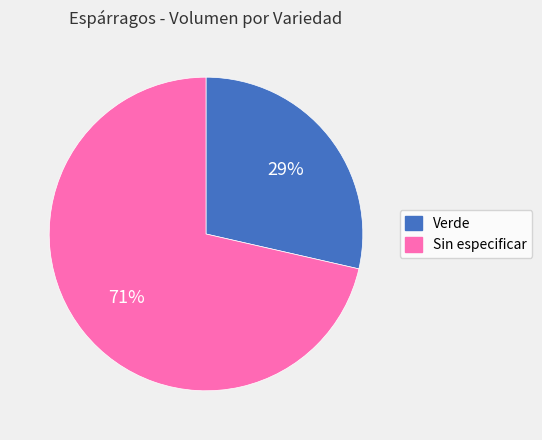

Count the number of slices in the pie.

2